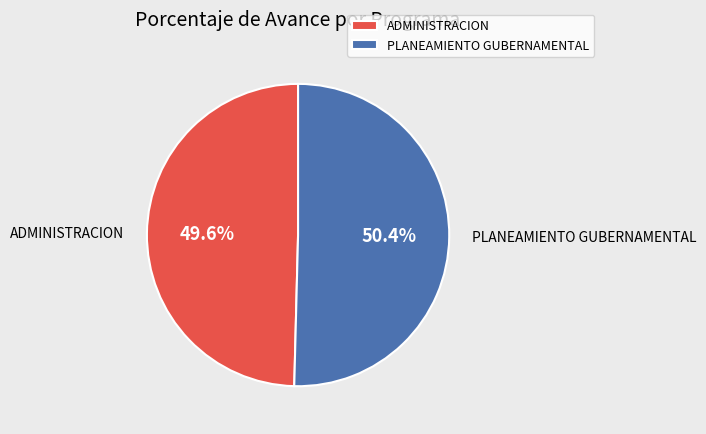

Does PLANEAMIENTO GUBERNAMENTAL account for over 50% of the chart?

Yes